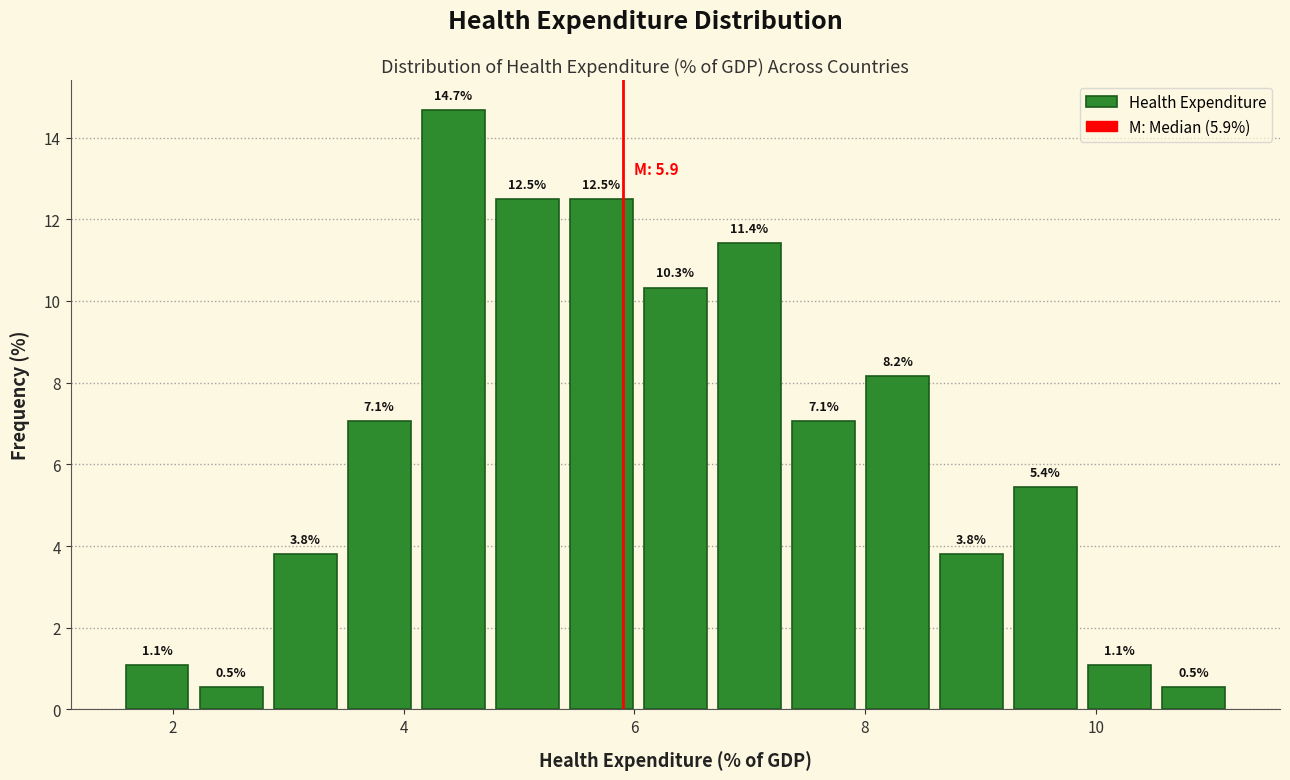

Read against the x-axis, roughly where is the centre of the tallest bar?

4.4